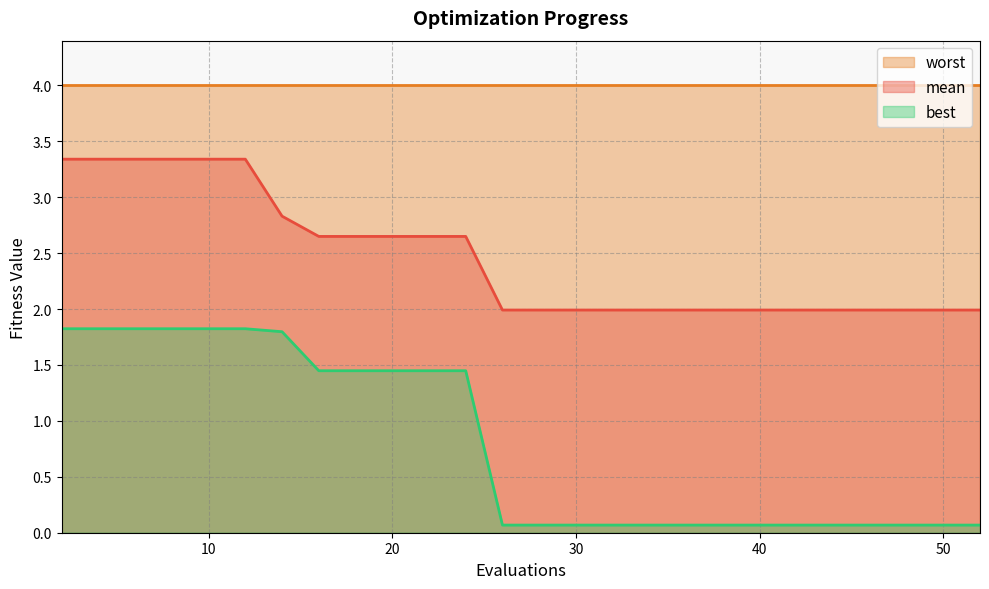

Count the mean values in the range 1 to 3.

14